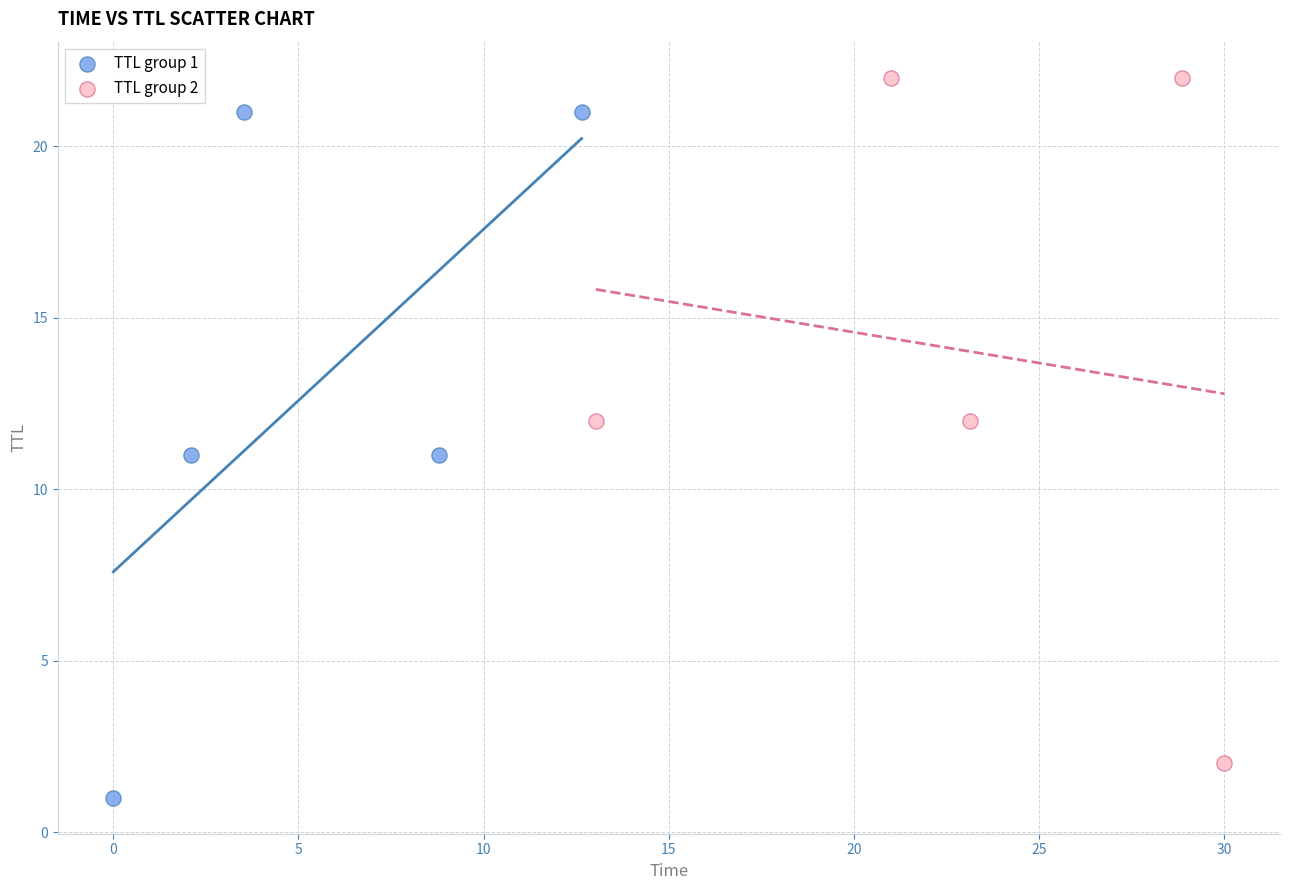

Which series contains the highest Y value?

TTL group 2